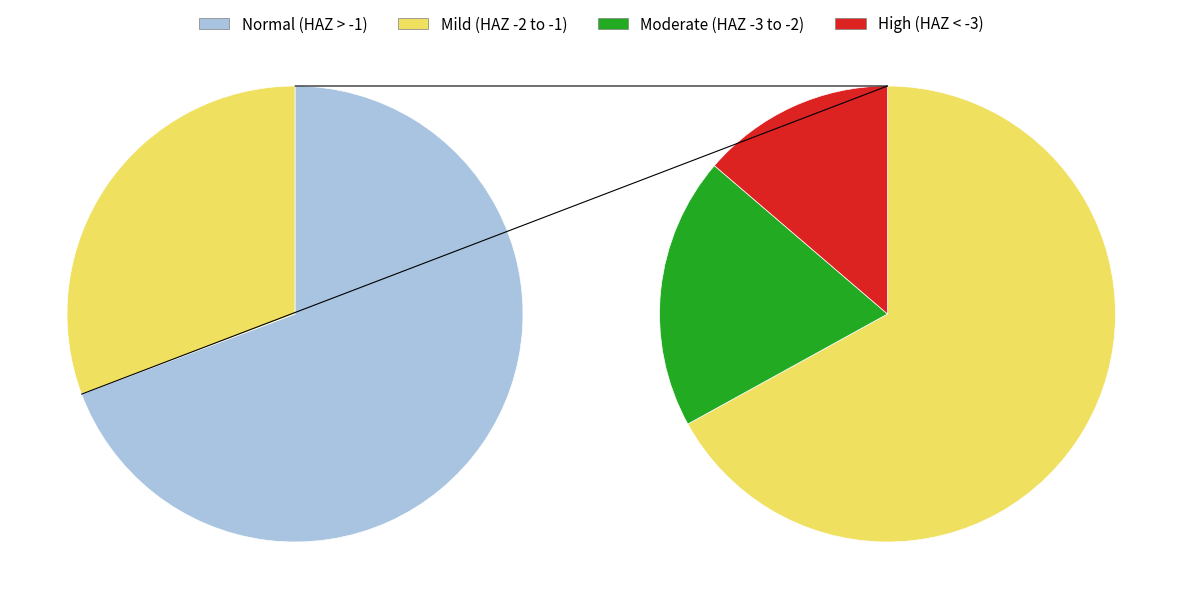

True or false: High (HAZ-score between < -3) accounts for 4% of the total.

True